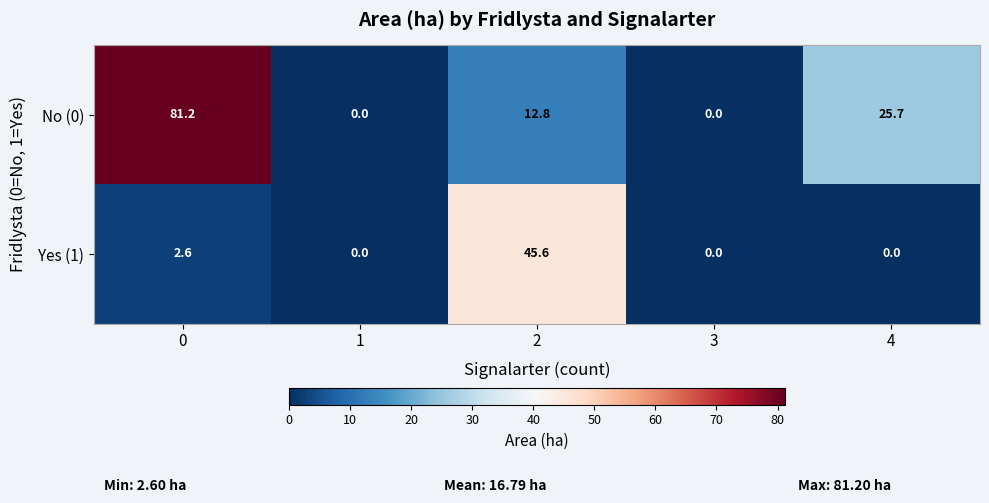

Reading right to left, list all the values displayed in this chart.

No (0): 4=25.7	3=0.0	2=12.8	1=0.0	0=81.2
Yes (1): 4=0.0	3=0.0	2=45.6	1=0.0	0=2.6